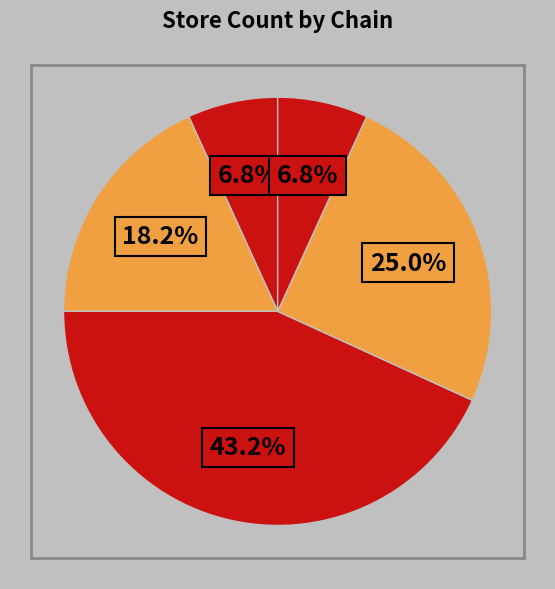

How many slices are in this pie chart?

5